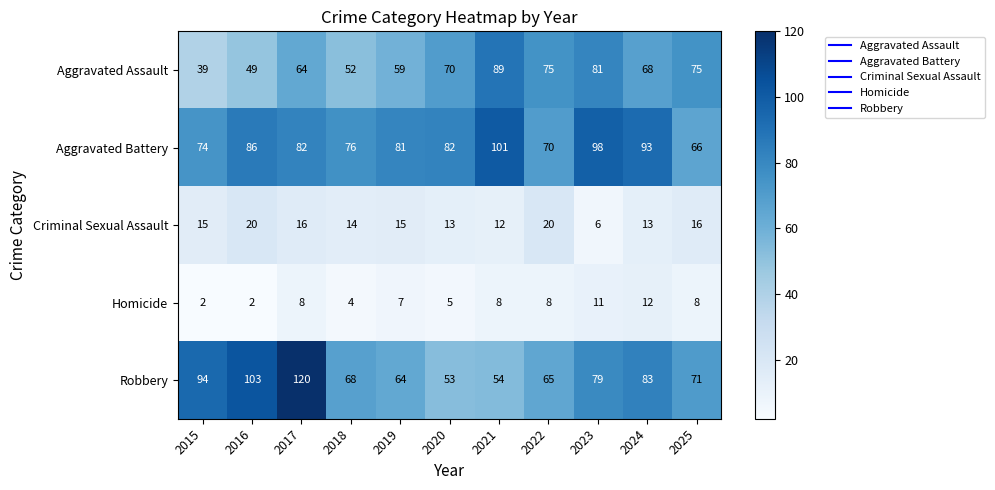

What is the approximate value of Homicide at 2024?

12